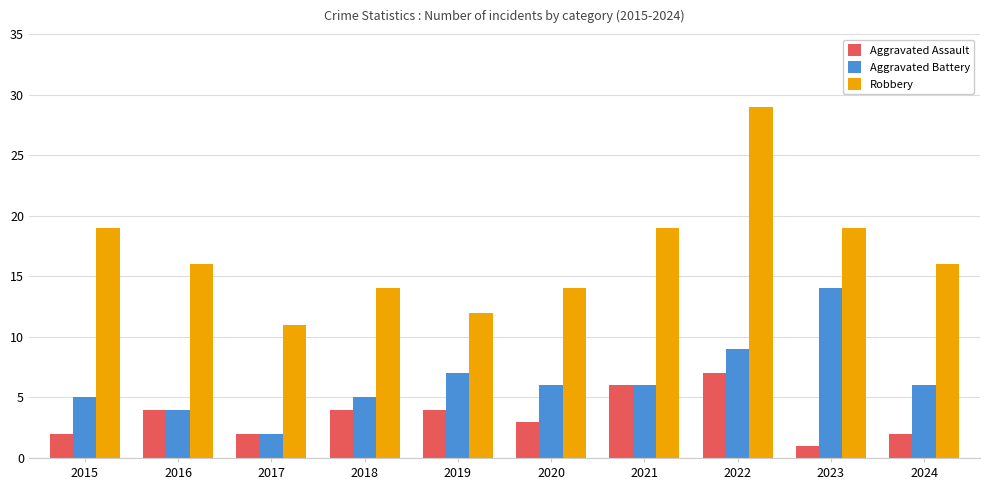

Reading right to left, extract all data points from this chart.

Aggravated Assault: 2	1	7	6	3	4	4	2	4	2
Aggravated Battery: 6	14	9	6	6	7	5	2	4	5
Robbery: 16	19	29	19	14	12	14	11	16	19